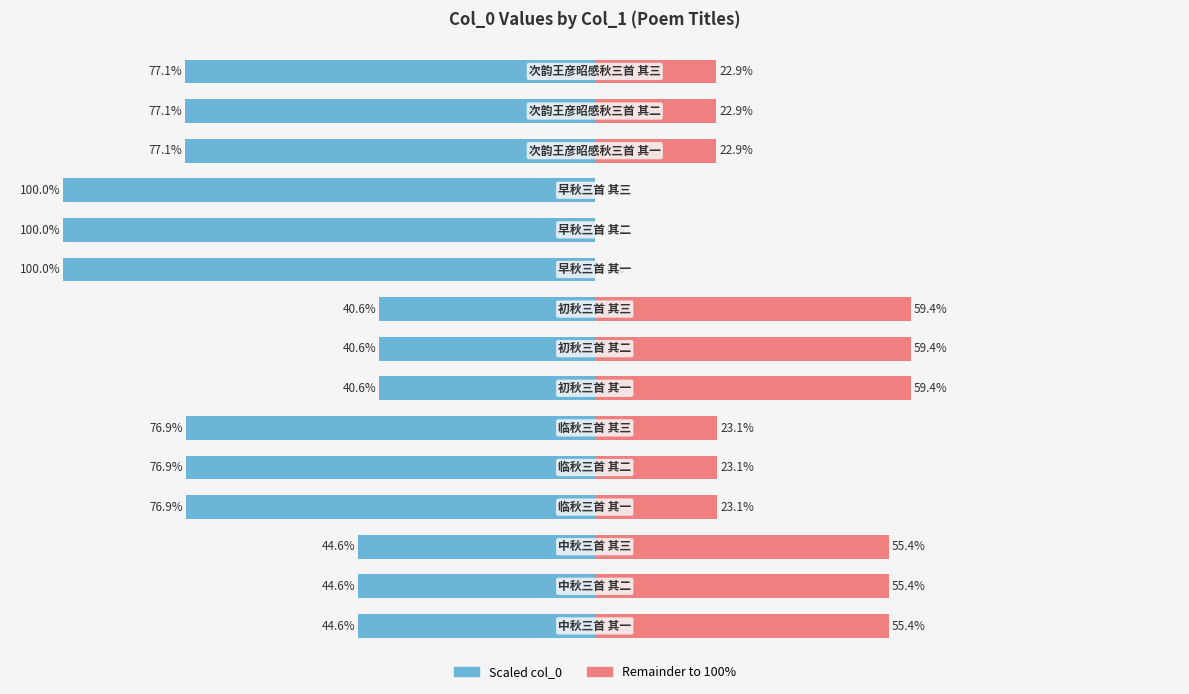

How many groups of bars are there?

15